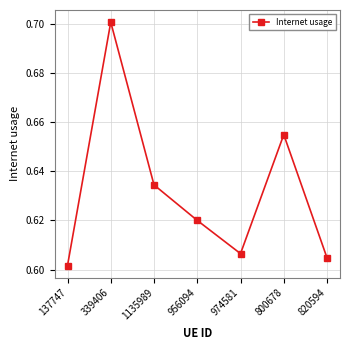

List the labels in order of value, largest first.

339406, 800678, 1135989, 956094, 974581, 820594, 137747